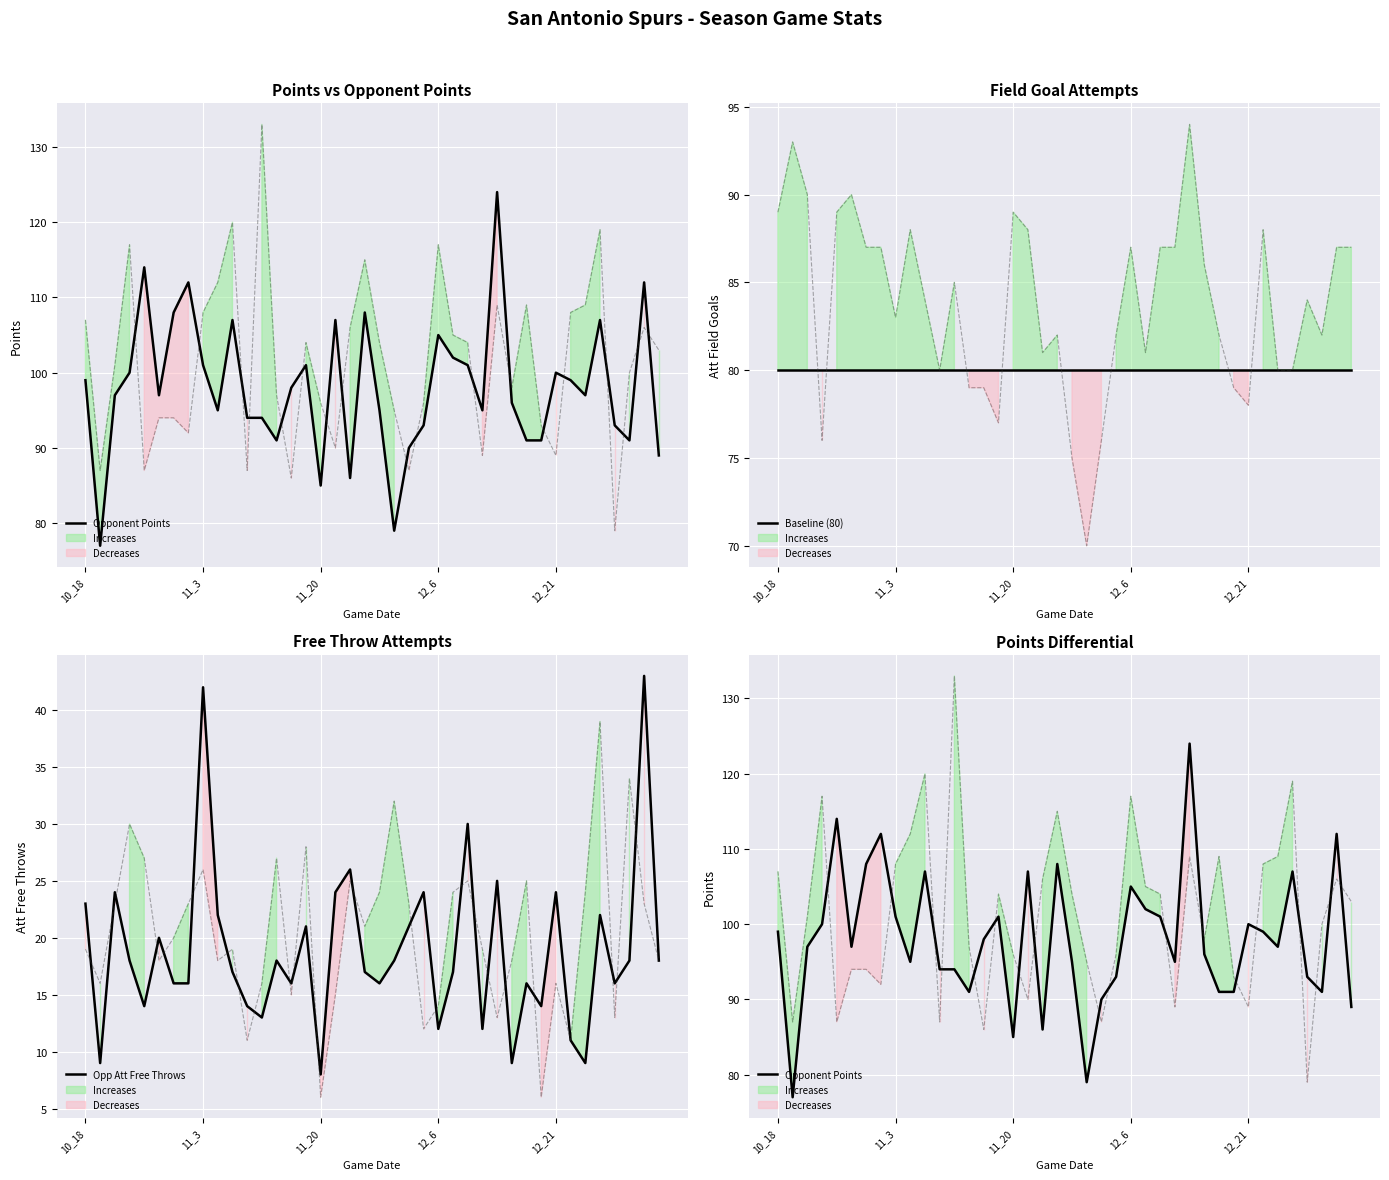

Which series has the largest total across all categories?

Spurs Points